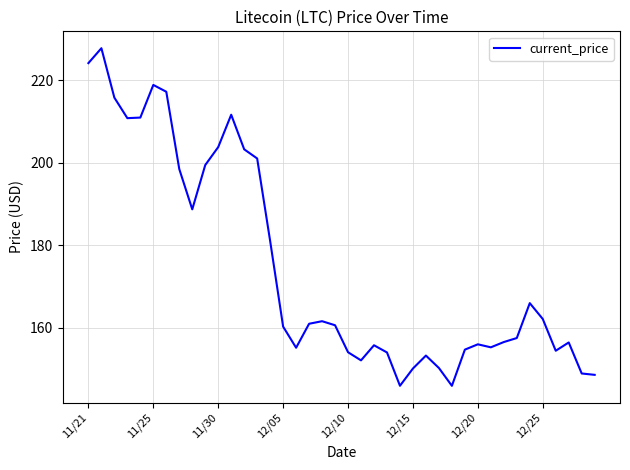

What is the maximum value shown in the chart?

227.7